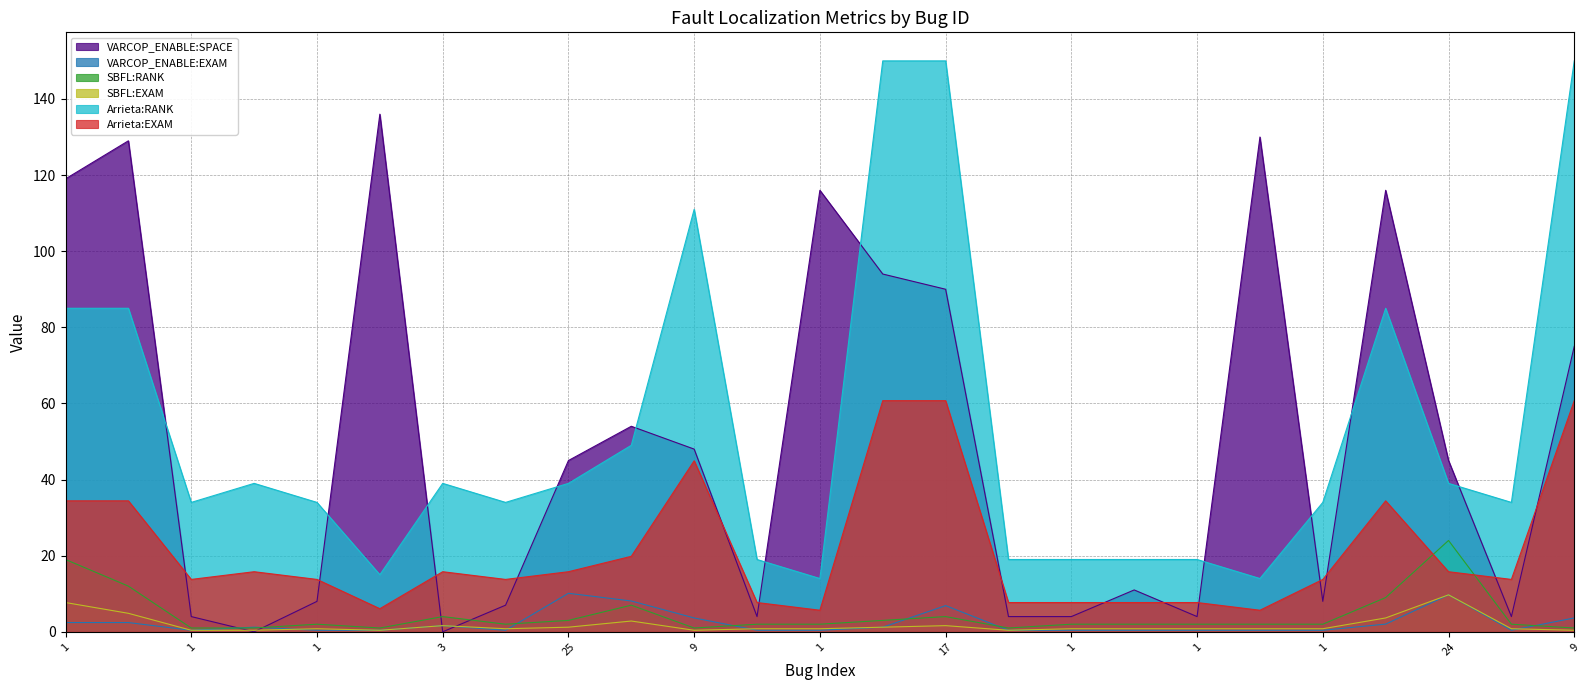

What are all the series names shown in the legend?

VARCOP_ENABLE:SPACE, VARCOP_ENABLE:EXAM, SBFL:RANK, SBFL:EXAM, Arrieta:RANK, Arrieta:EXAM